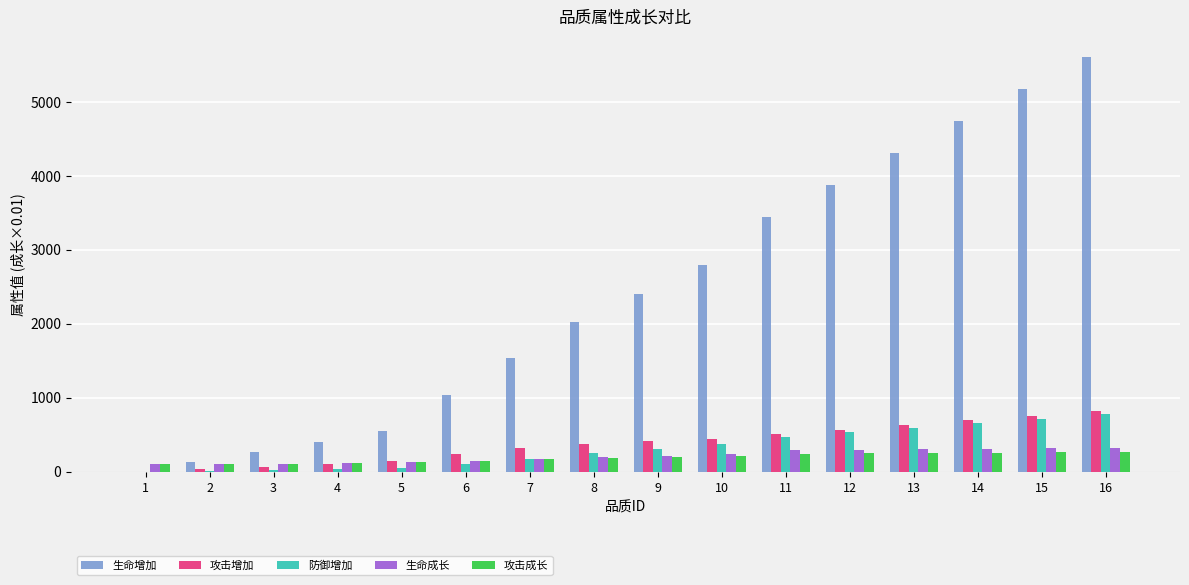

Where does the 生命成长 series first go above 216?

9